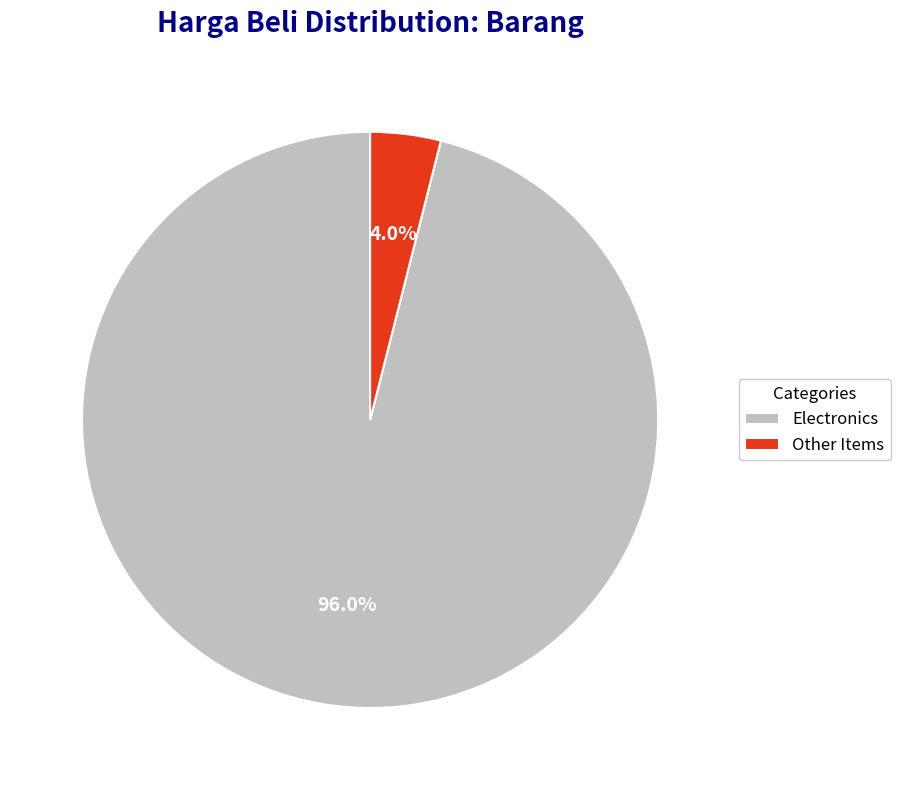

What is the total percentage of Other Items and Electronics?

100.0%